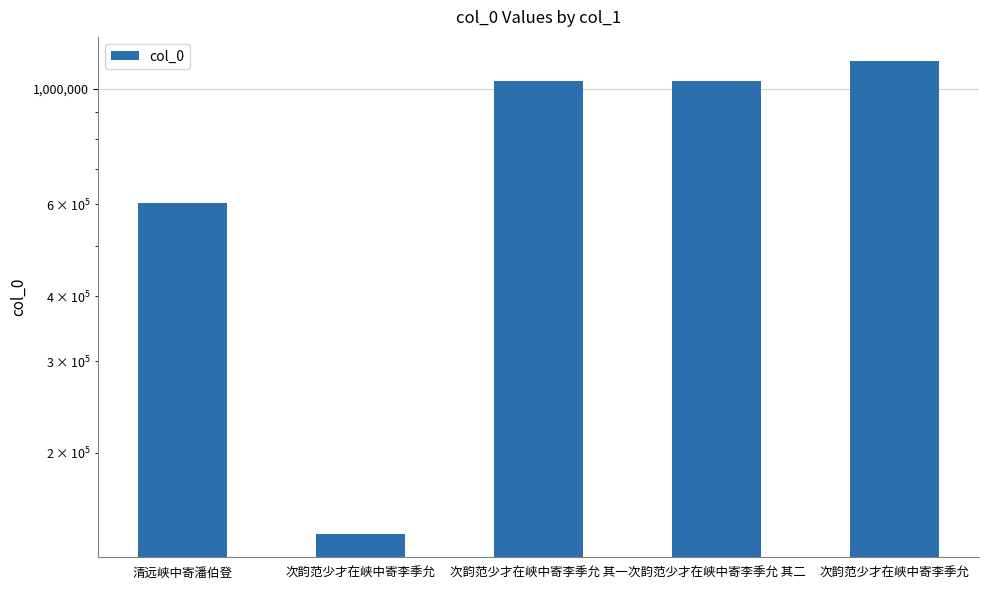

What is the minimum value shown in the chart?

139976